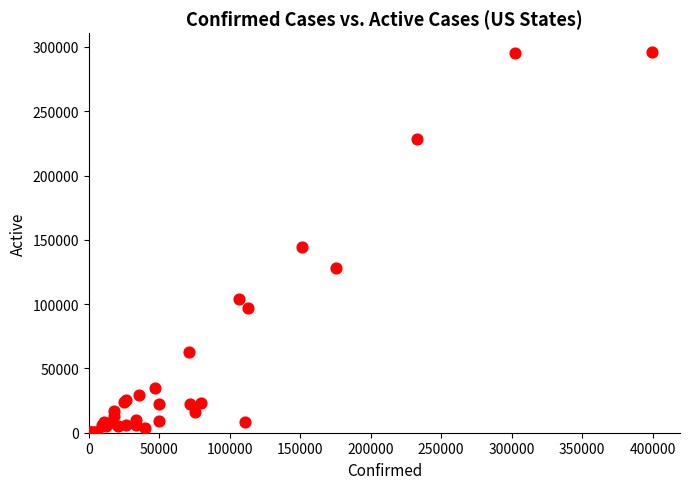

What Y value in the scatter plot is closest to 148125?

144243